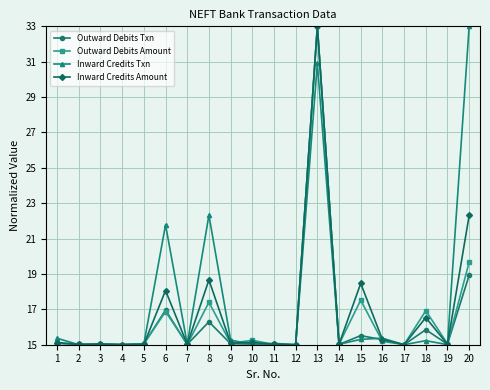

What is the difference between the highest and lowest values at 18?

1.7